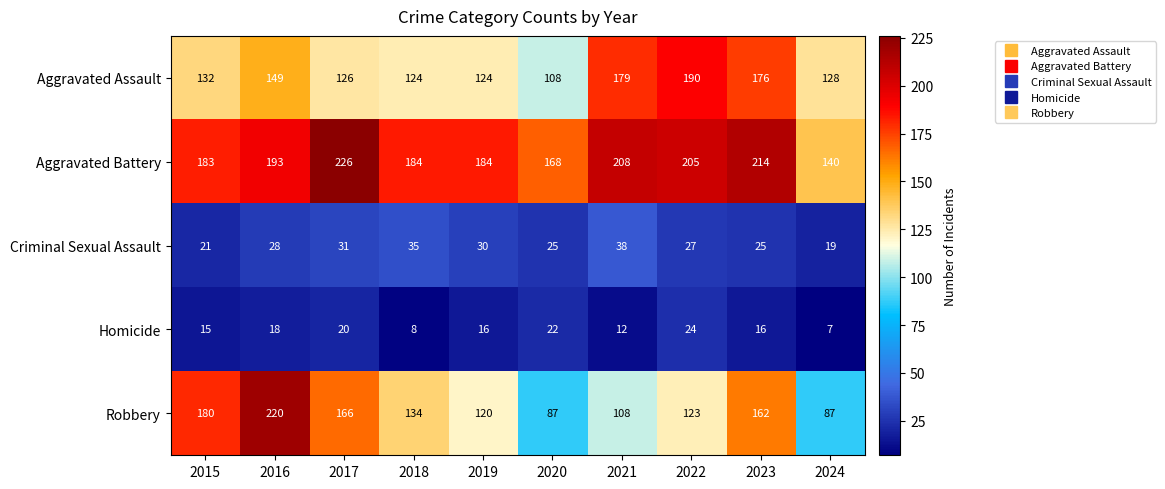

Rank the series at 2016 from highest to lowest value.

Robbery, Aggravated Battery, Aggravated Assault, Criminal Sexual Assault, Homicide